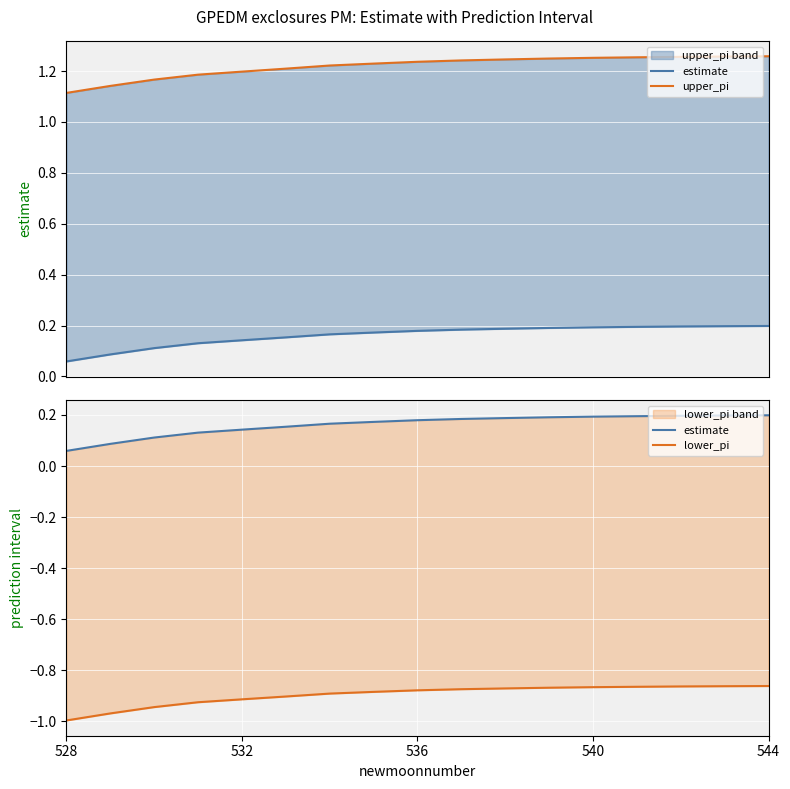

What is the difference between the highest and lowest values at 544?

2.1